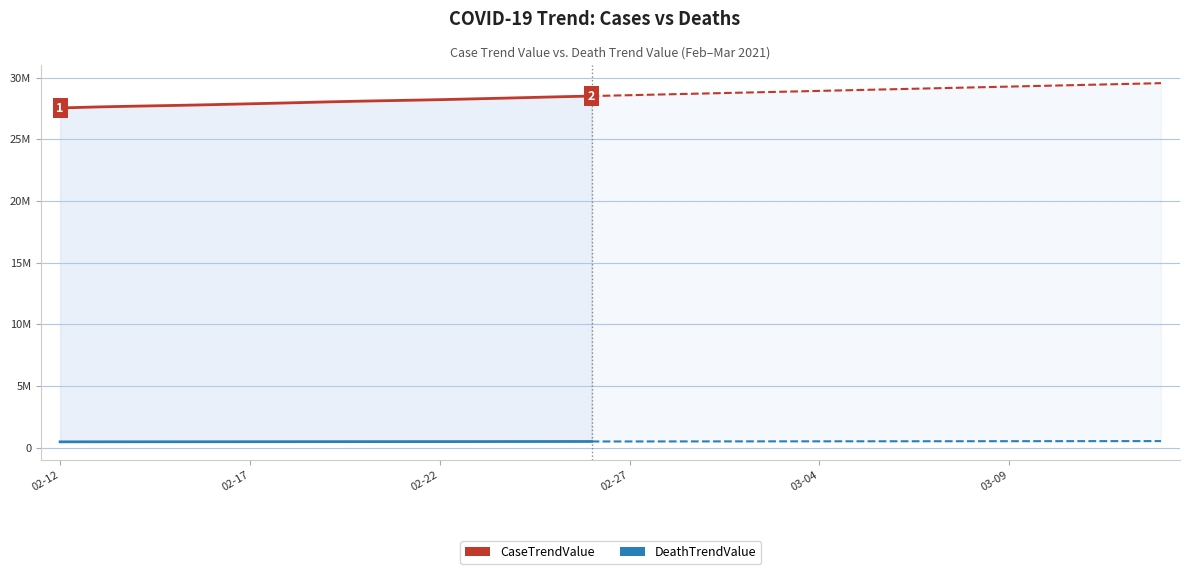

Is the value of CaseTrendValue at 2021-03-07 greater than the value of DeathTrendValue at 2021-02-13?

Yes